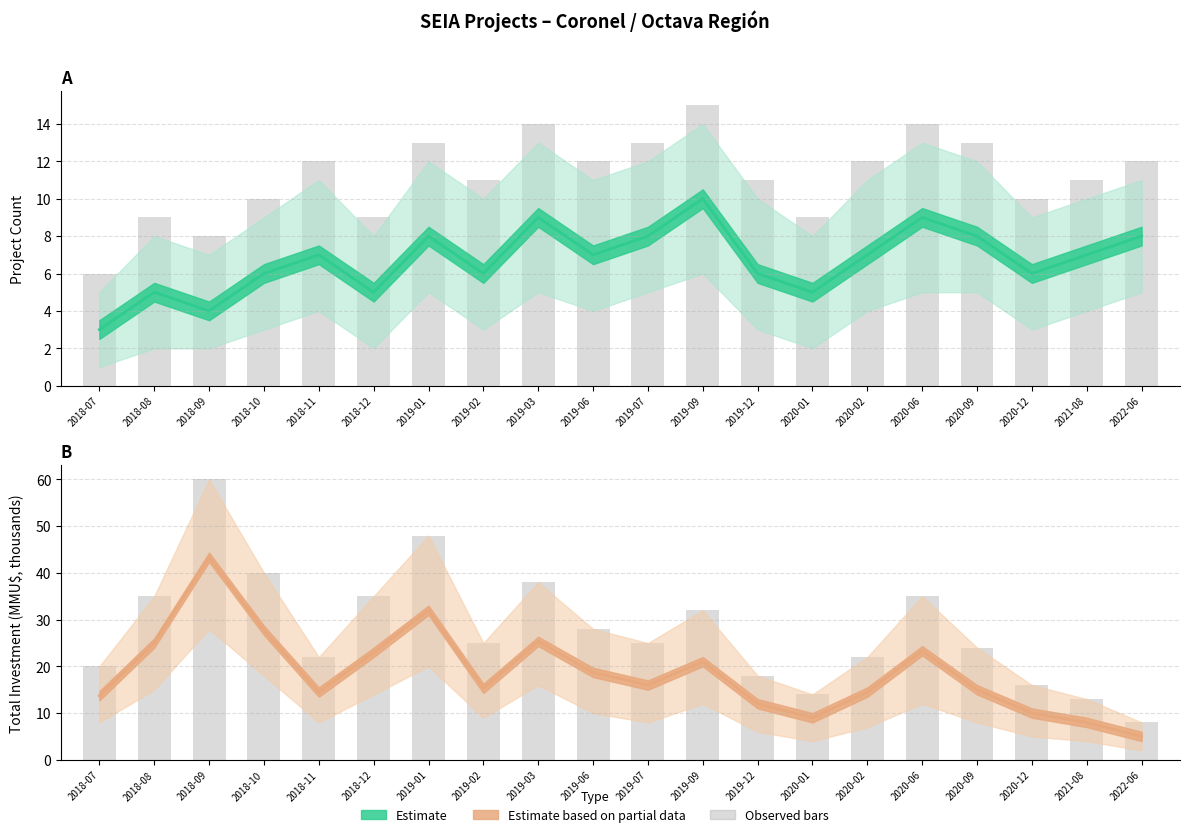

What is the sum of all Investment MMU$ (Estimate) values?

372.4